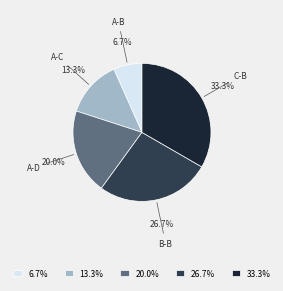

Rank the categories by value from lowest to highest.

6.7%, 13.3%, 20.0%, 26.7%, 33.3%